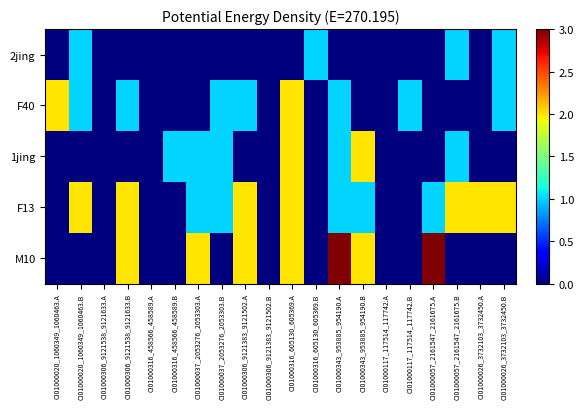

Rank the series by their maximum value, from highest to lowest.

M10, F40, 1jing, F13, 2jing